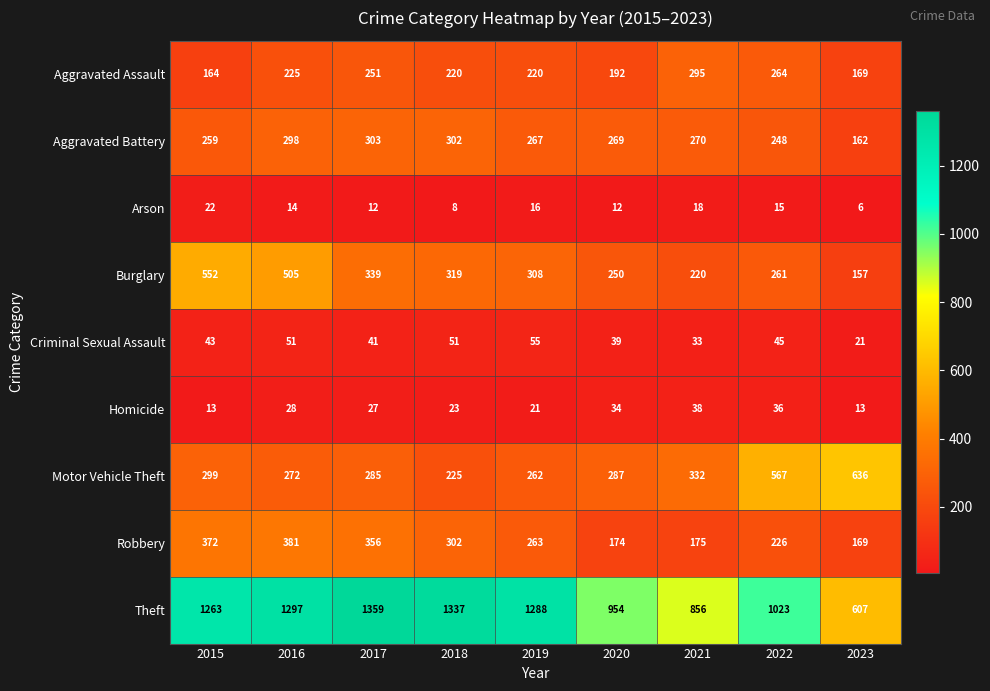

What is the difference between the maximum and minimum values in the Homicide series?

25